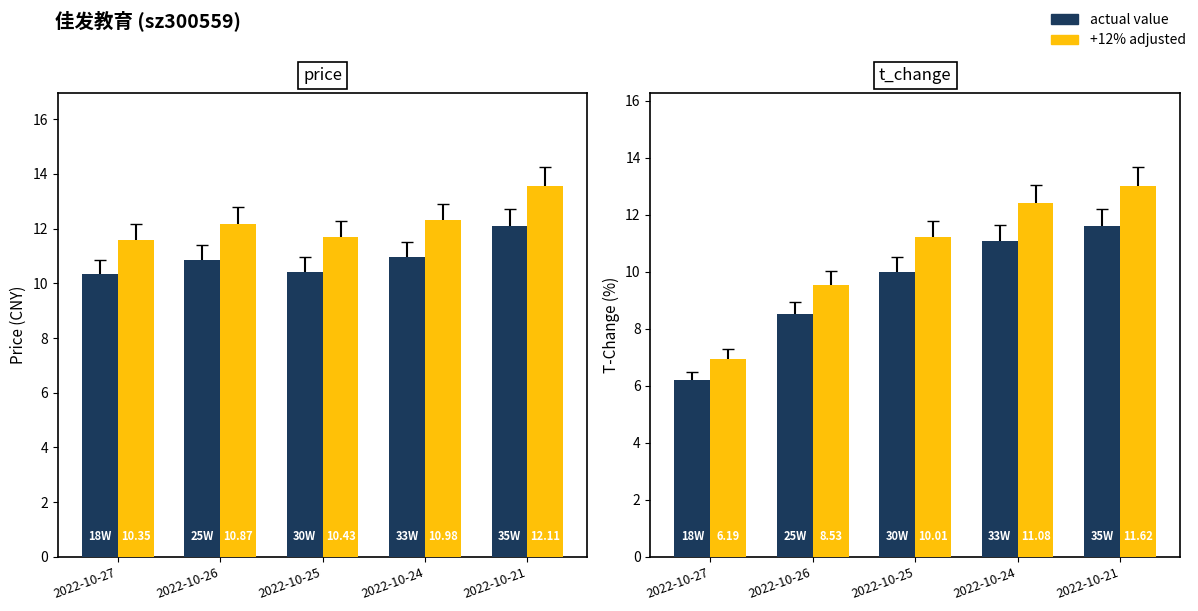

What is the total value across all series at 2022-10-27?

23.5